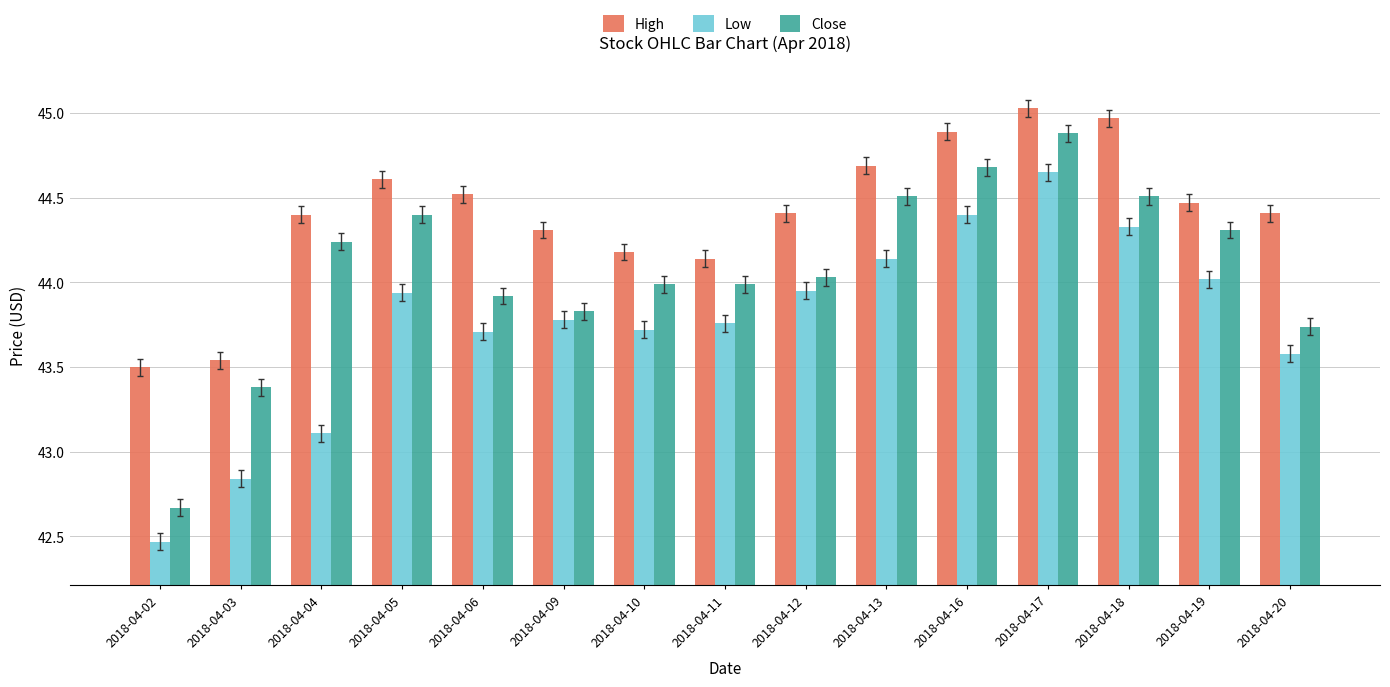

List the series in order of their peak value, highest first.

High, Close, Low